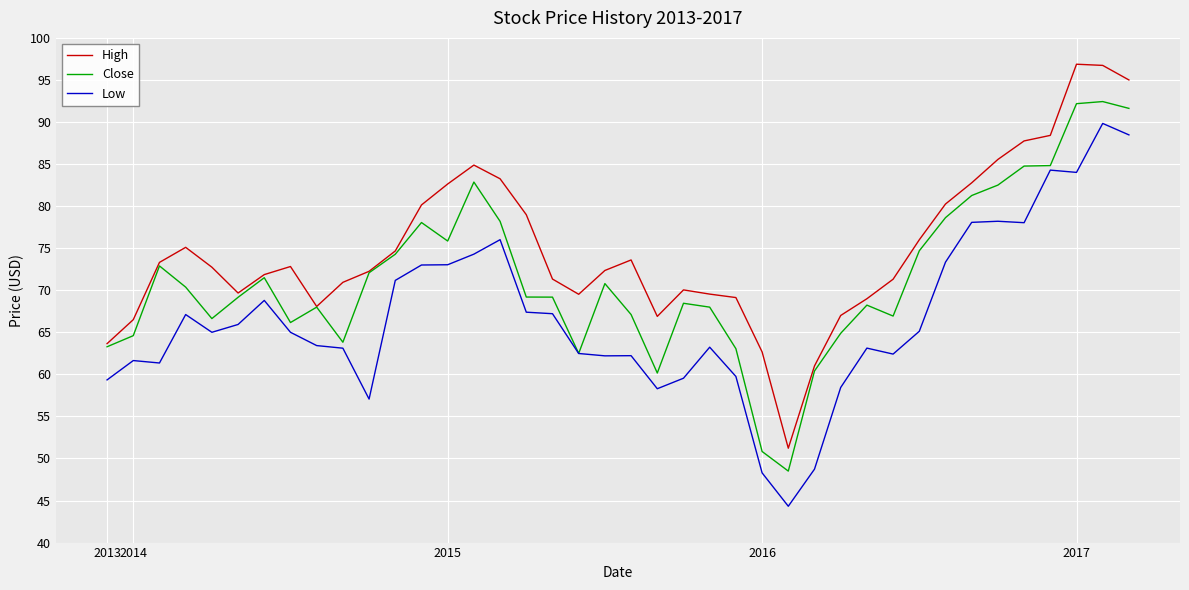

True or false: High and Low intersect in this chart.

False